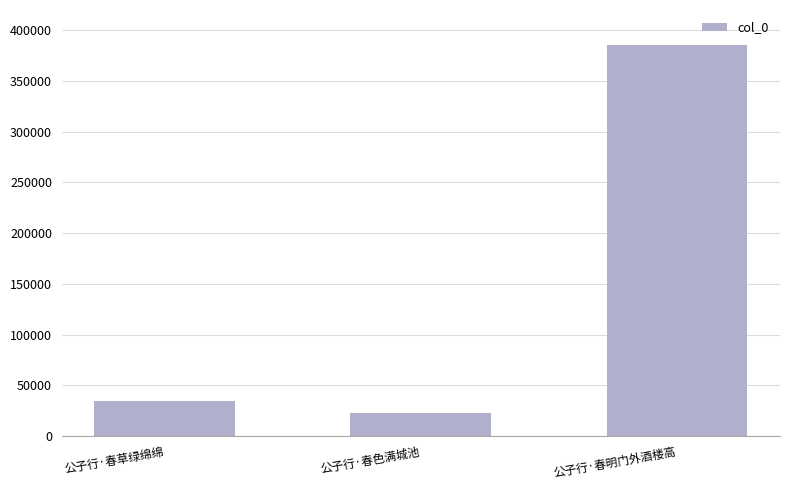

What position from the right is 公子行·春明门外酒楼高?

1